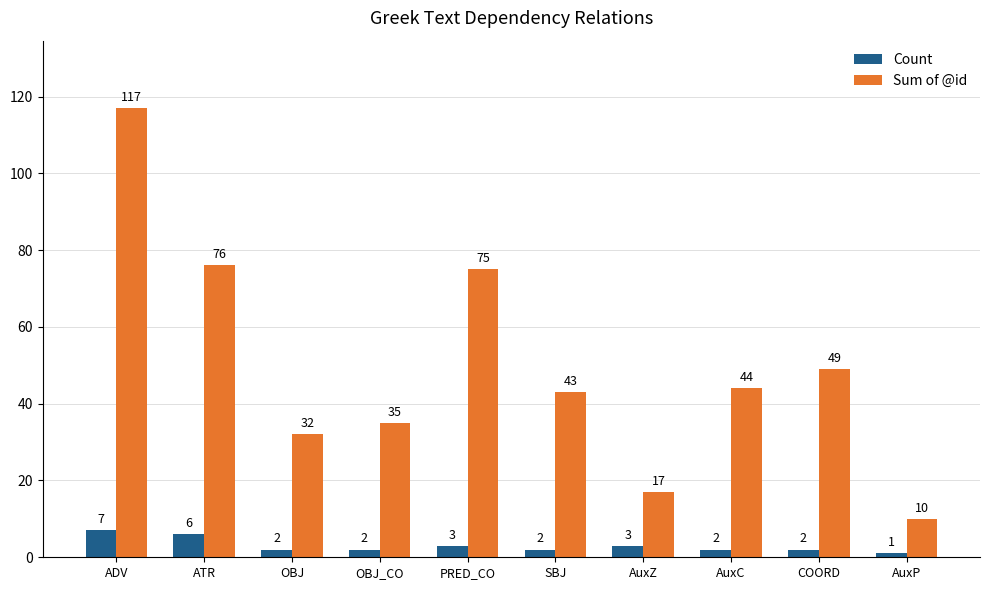

The Sum of @id series shows 35 at OBJ_CO. True or false?

True